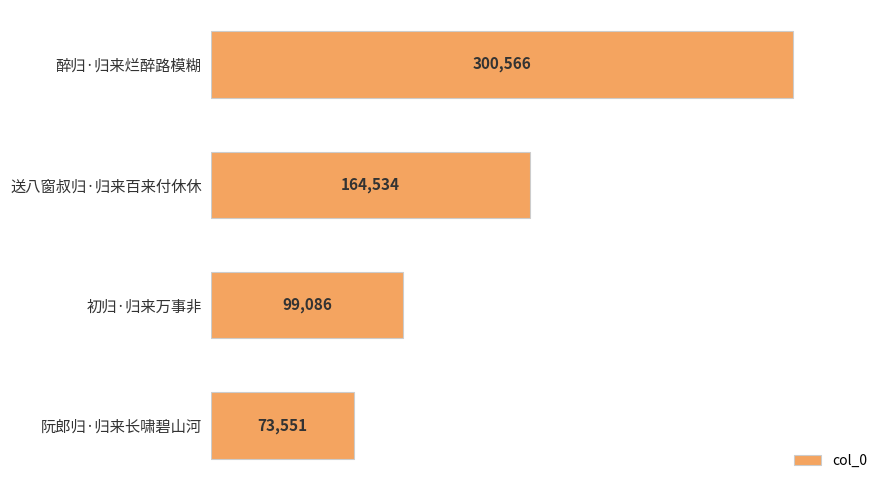

How many distinct data groups are displayed?

1